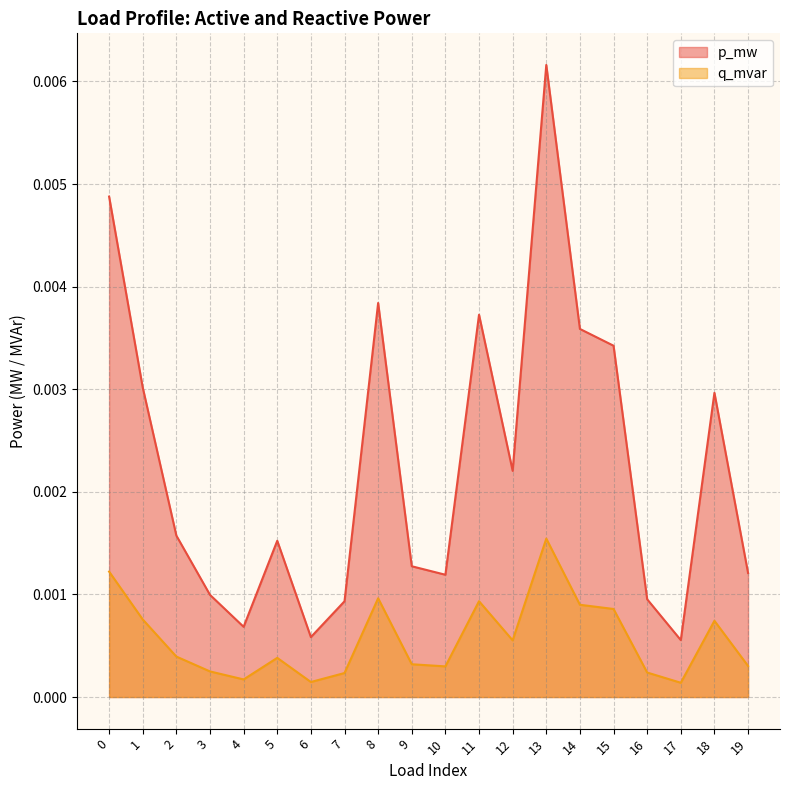

How many data points does each series have?

20